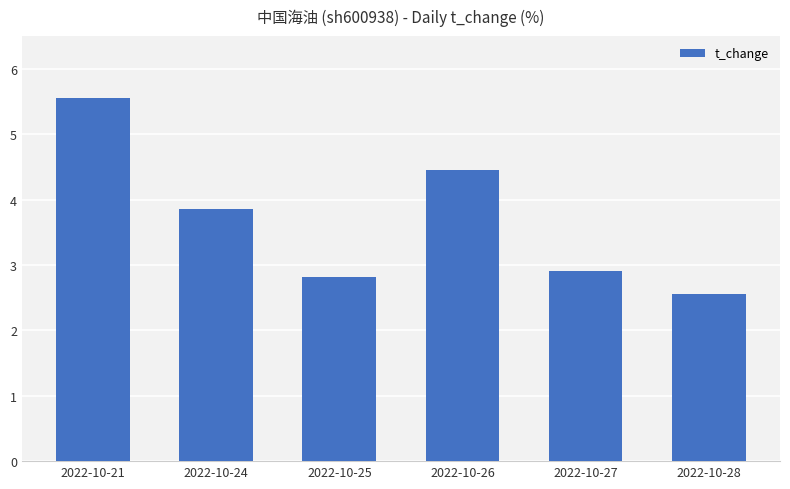

What is the change in value from 2022-10-21 to 2022-10-28?

-3.0